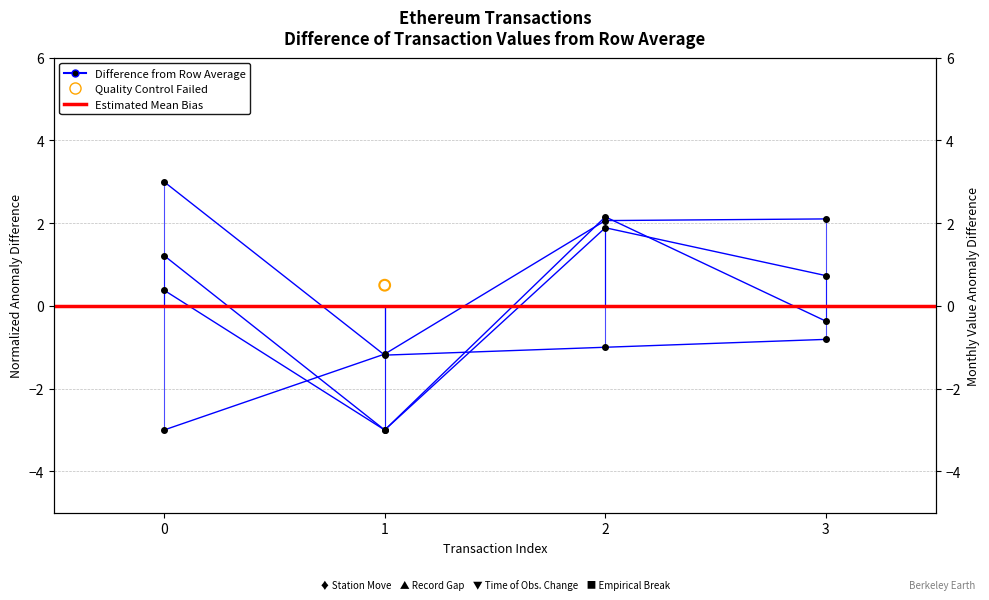

Which series has the largest Y range (max minus min)?

transactionIndex